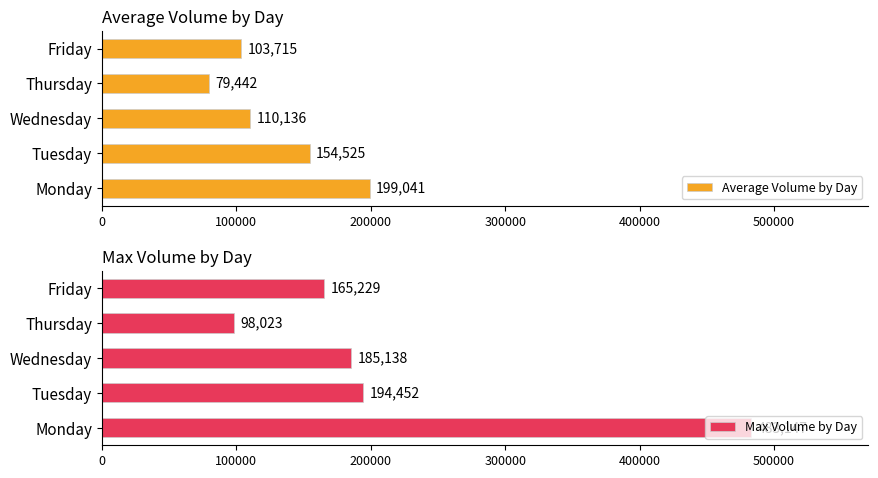

What is the value of the Max Volume by Day bar at the 5th from the left?

165229